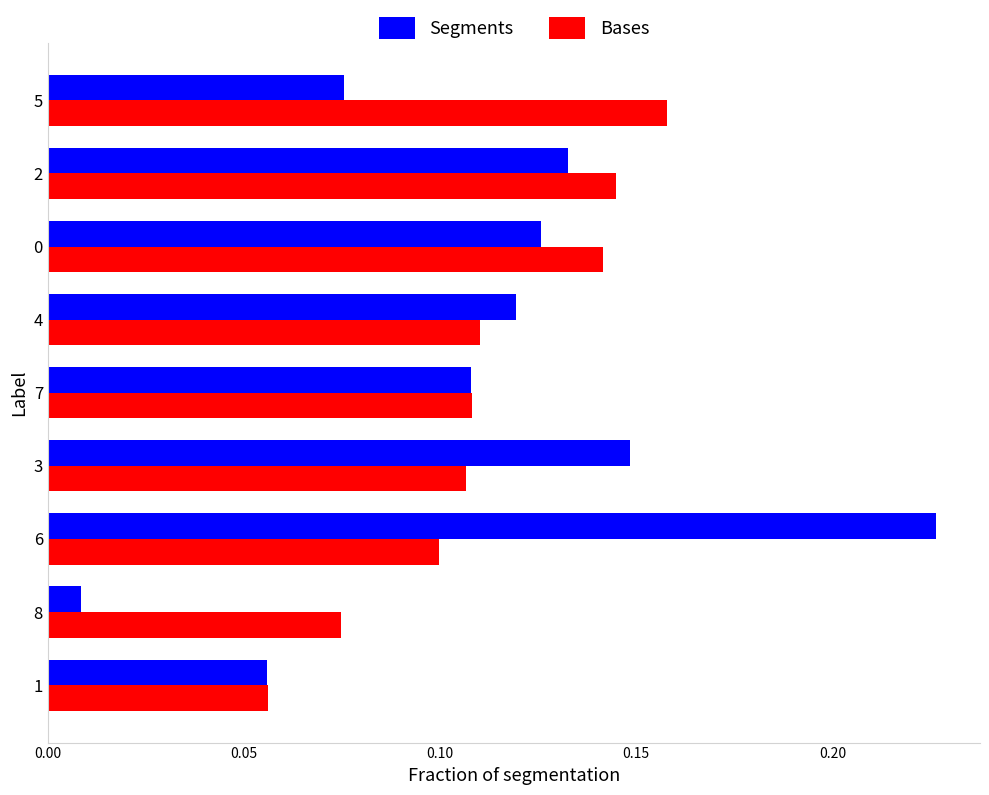

Which series has the widest spread of values?

Segments